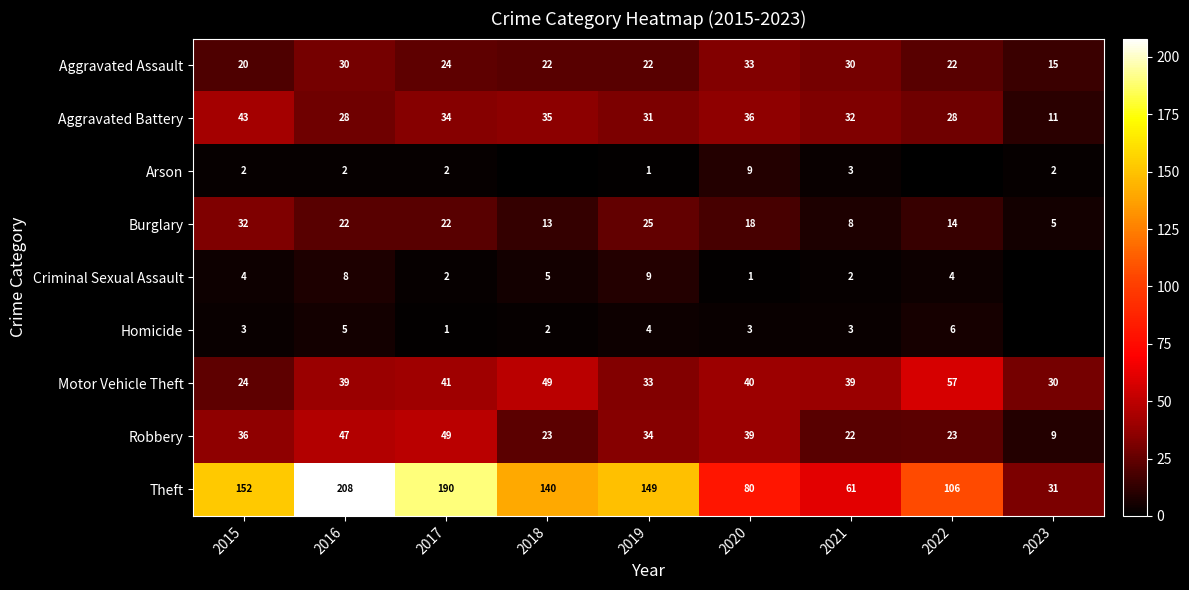

Is the value of Theft at 2016 greater than the value of Robbery at 2016?

Yes